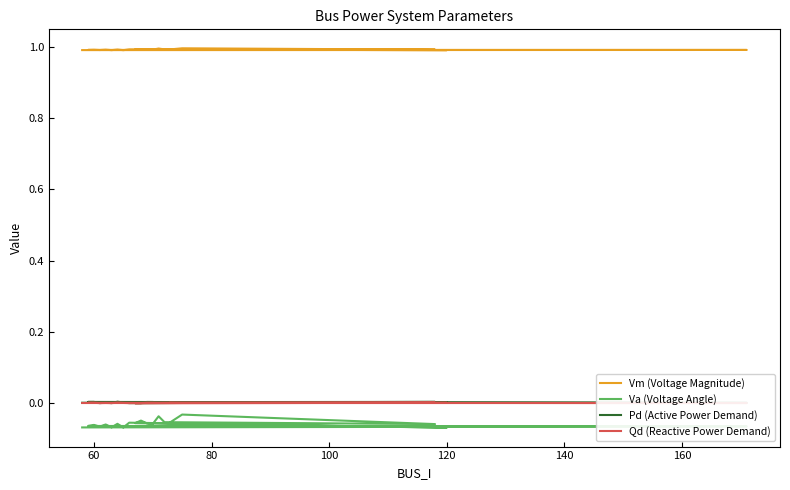

Which series has the largest total across all categories?

Vm (Voltage Magnitude)